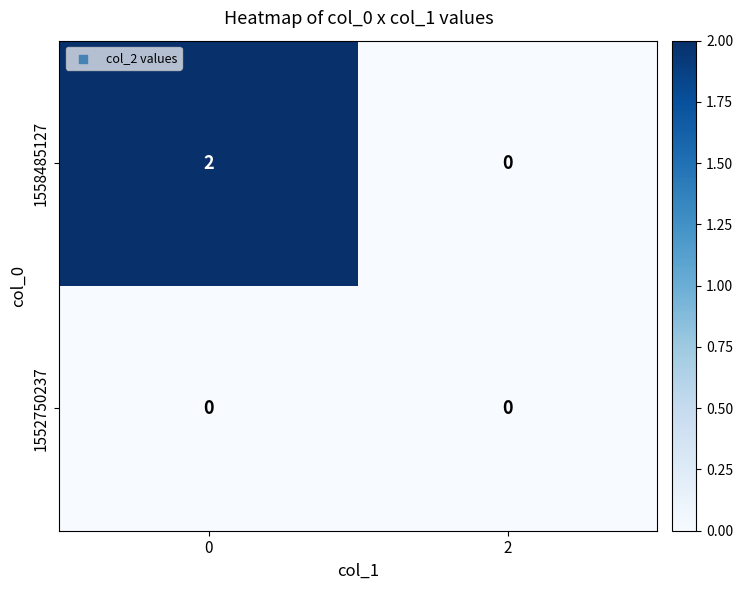

Between 0 and 2, which series saw the biggest shift?

1558485127